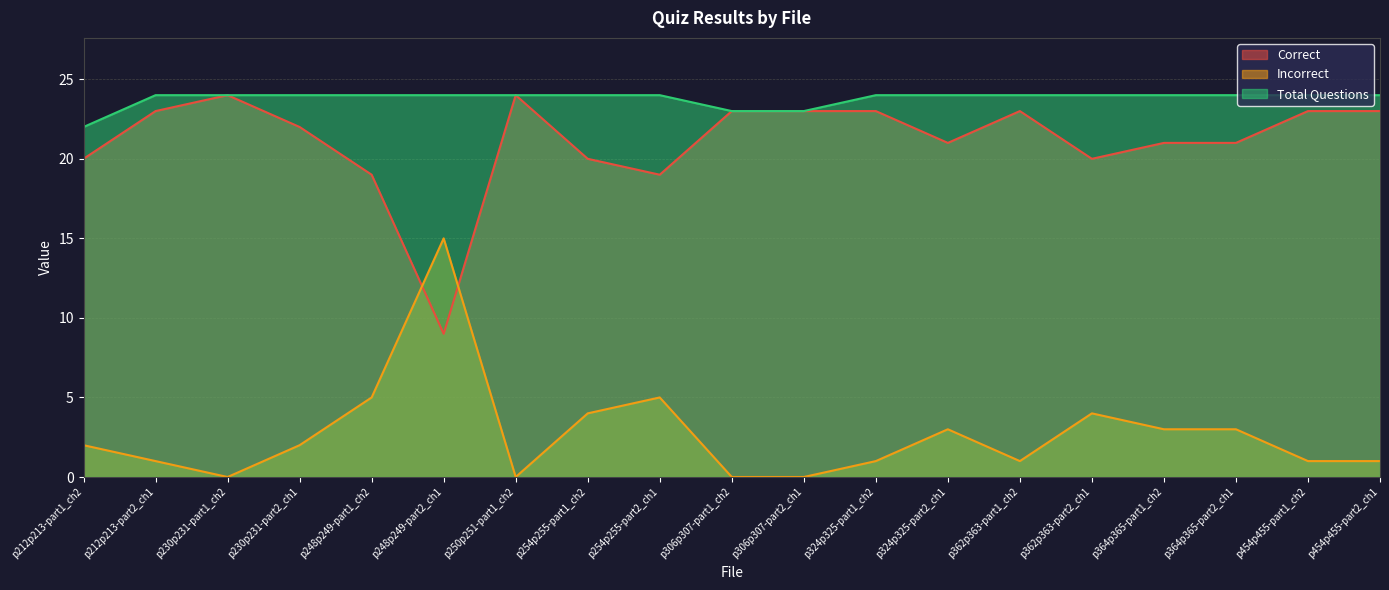

True or false: Total Questions and Incorrect cross at least once.

False